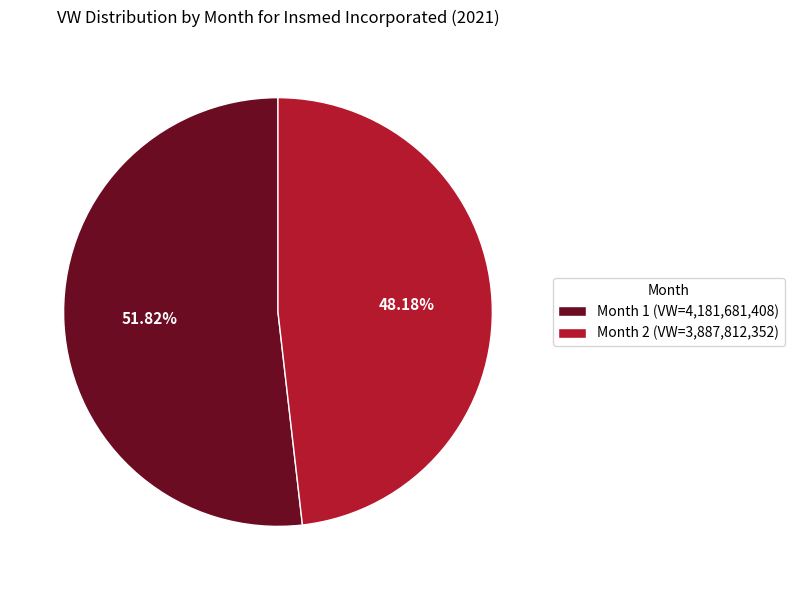

What is the ratio of the value at Month 2 (VW=3,887,812,352) to the value at Month 1 (VW=4,181,681,408)?

0.9